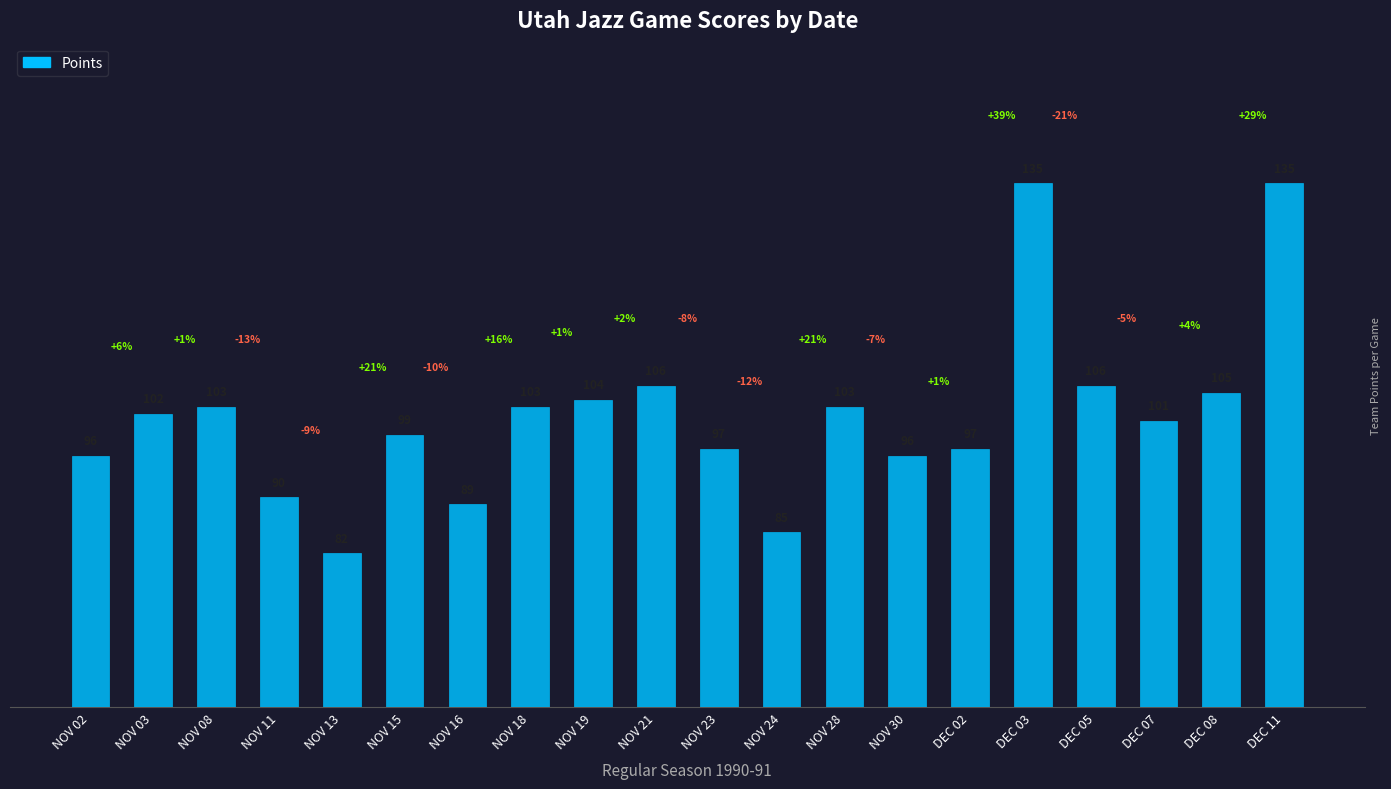

What is the sum of all values?

2034